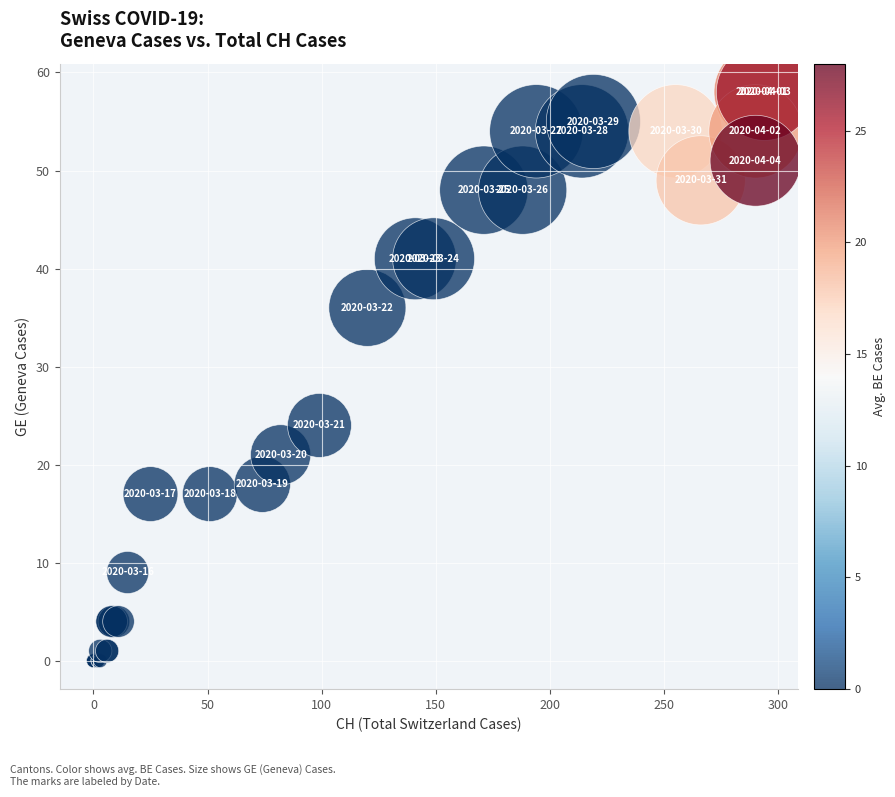

What Y value in the scatter plot is closest to 29?

24